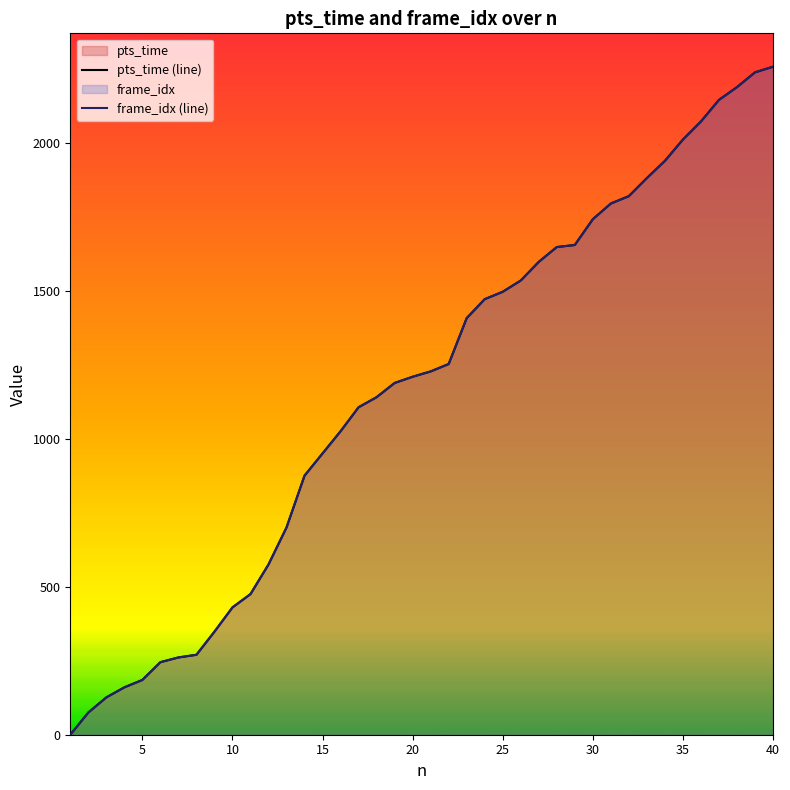

True or false: pts_time (line) and frame_idx (line) cross at least once.

False